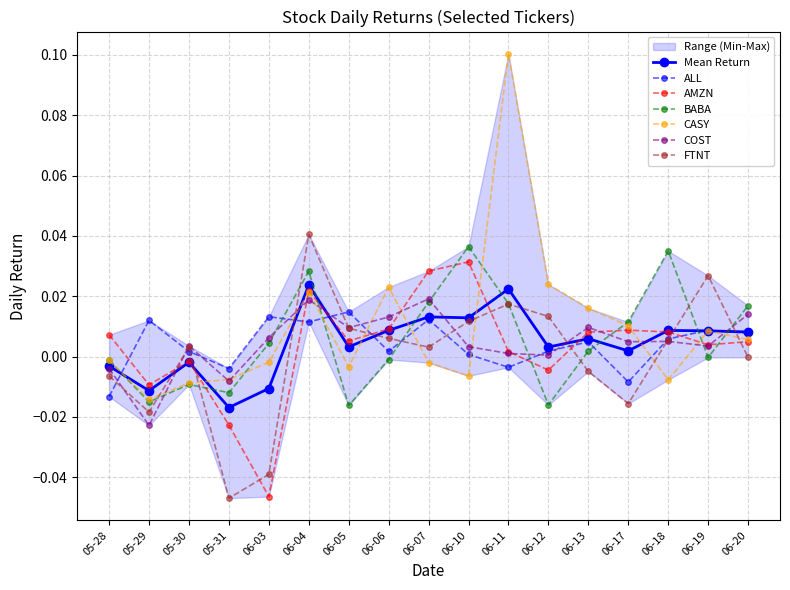

How many negative values does the ALL series have?

4